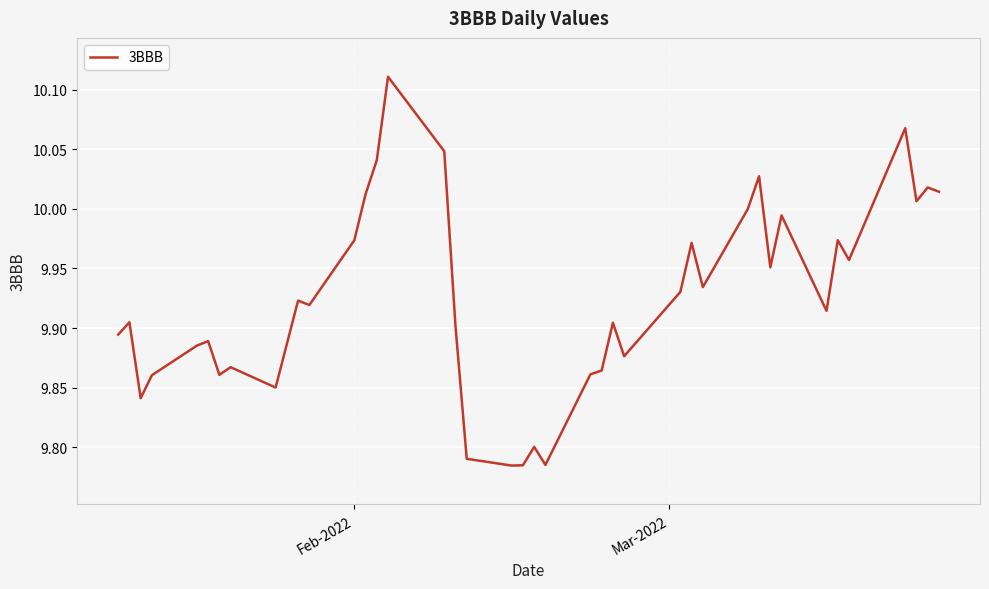

What is the difference between the maximum and minimum values?

0.3